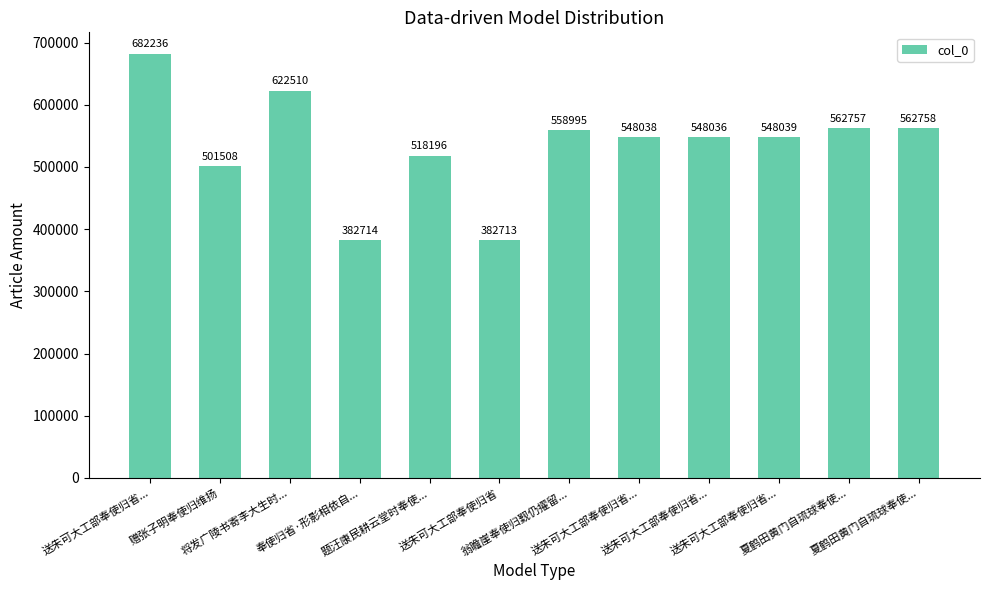

Count the number of data series in this chart.

1